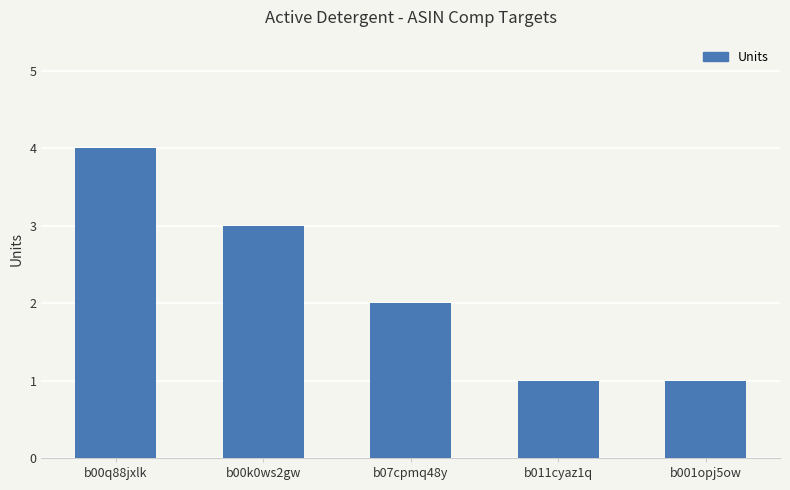

At which category does the chart reach its peak across all series?

b00q88jxlk